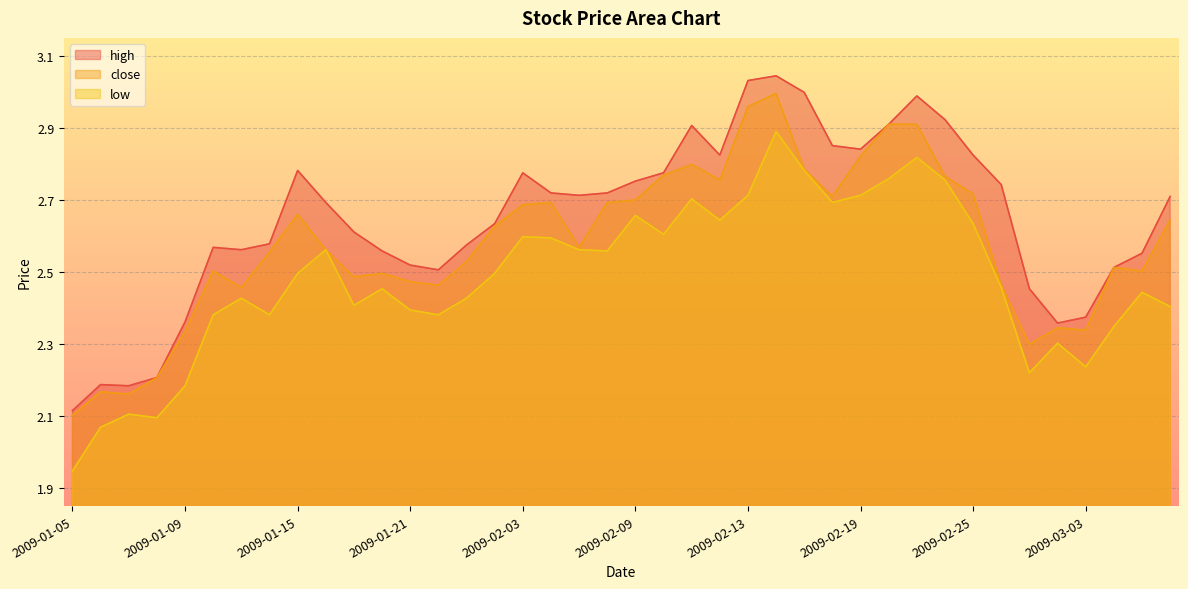

What is the total value across all series at 2009-03-02?

7.0